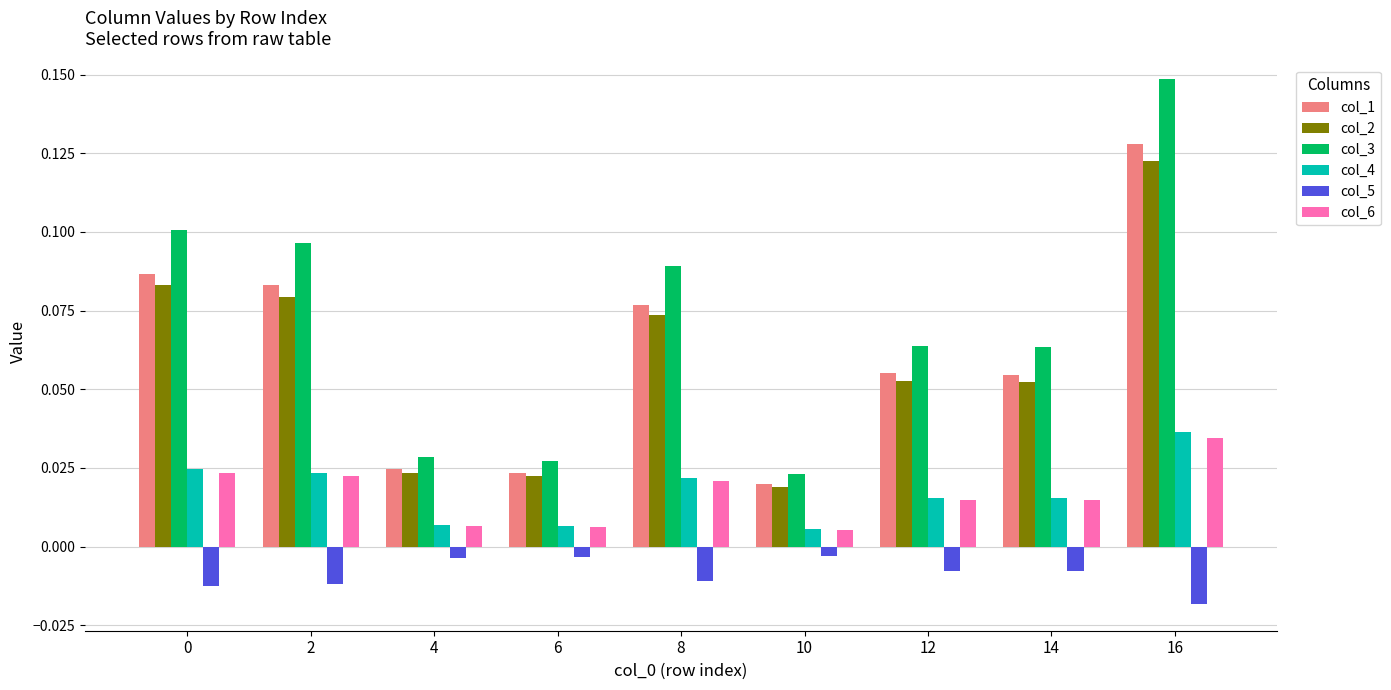

Where is col_1 nearest to the value 0?

10